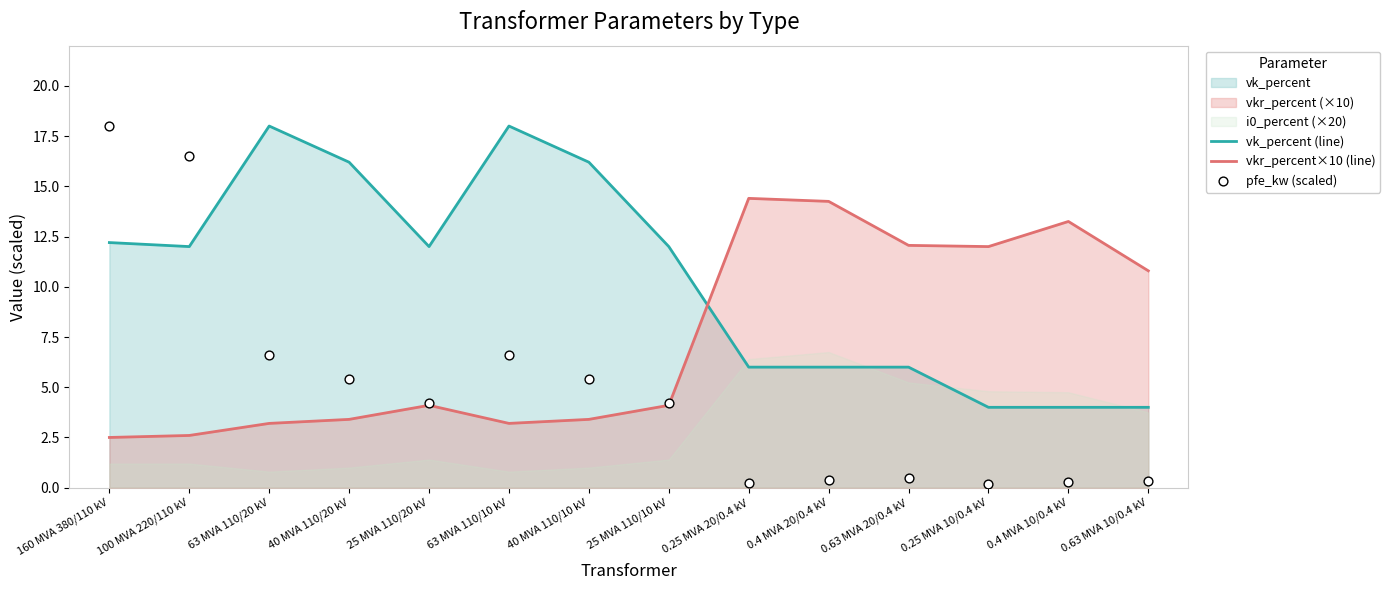

What is the total value across all series at 0.25 MVA 20/0.4 kV?

20.6